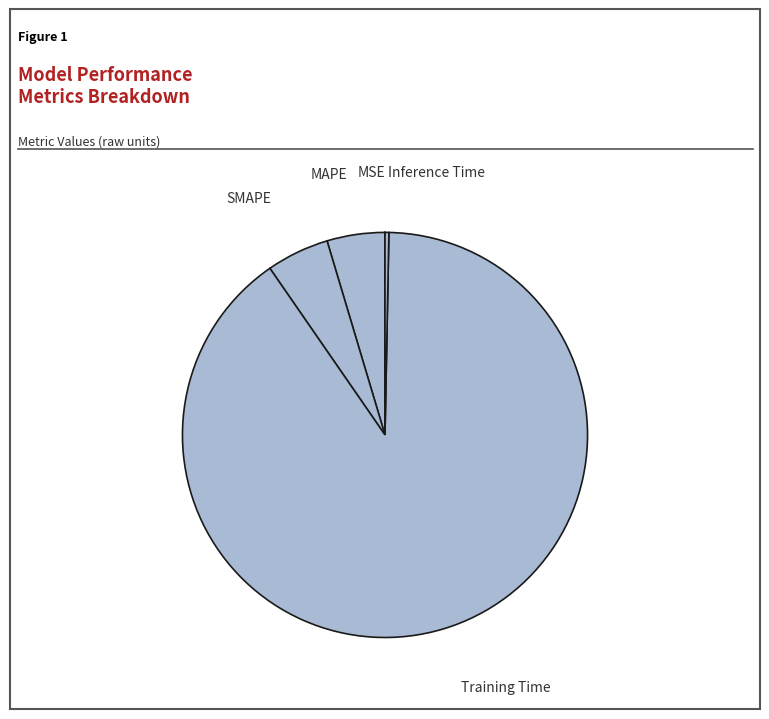

What is the largest slice in the pie chart?

Training Time